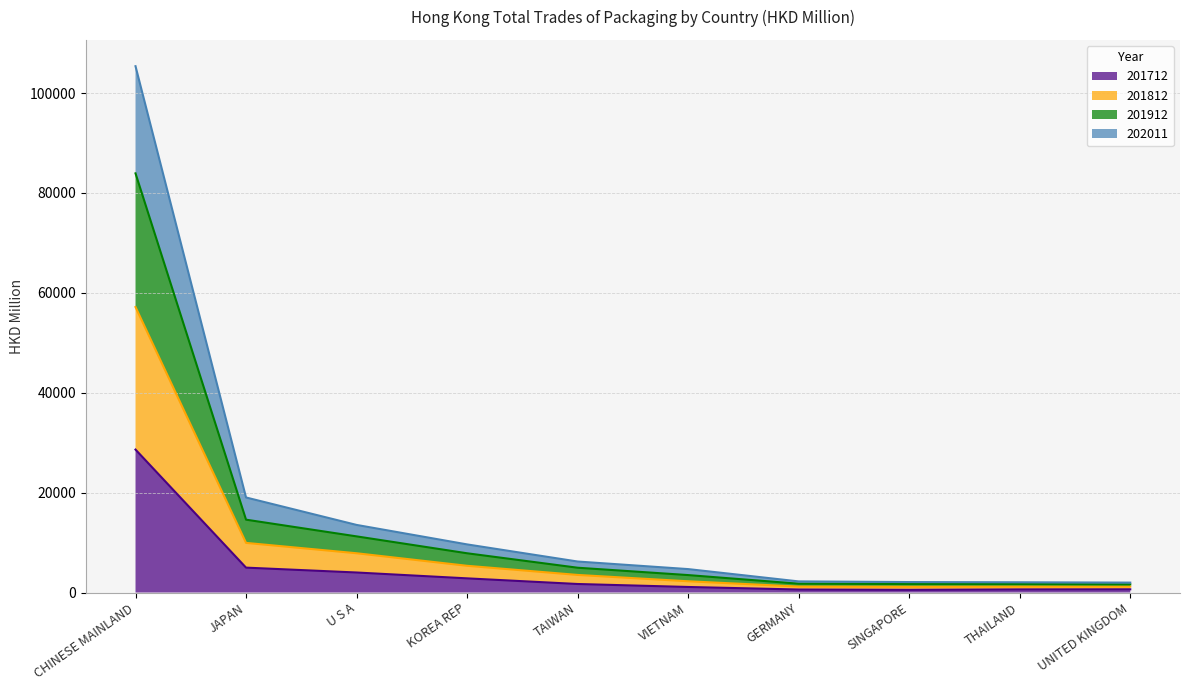

At which category is the sum across all series the highest?

CHINESE MAINLAND